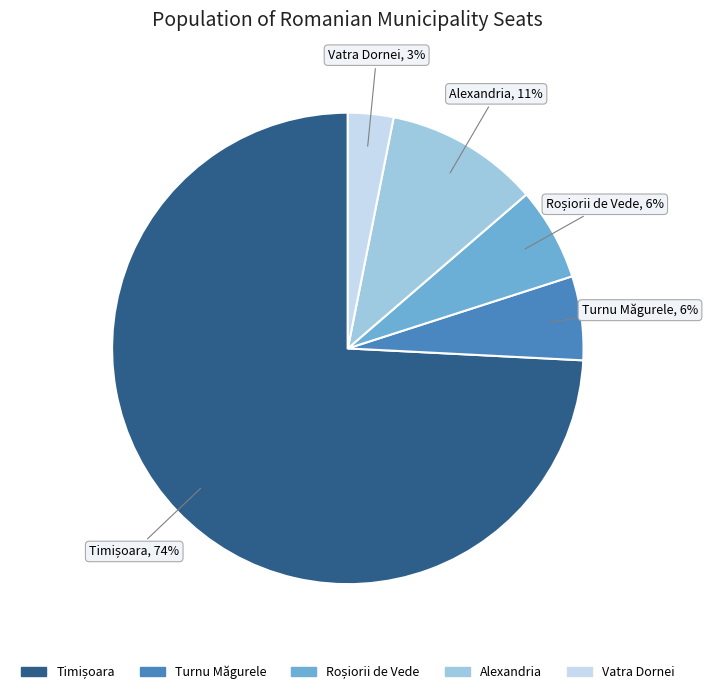

Is there a majority slice in this chart?

Yes